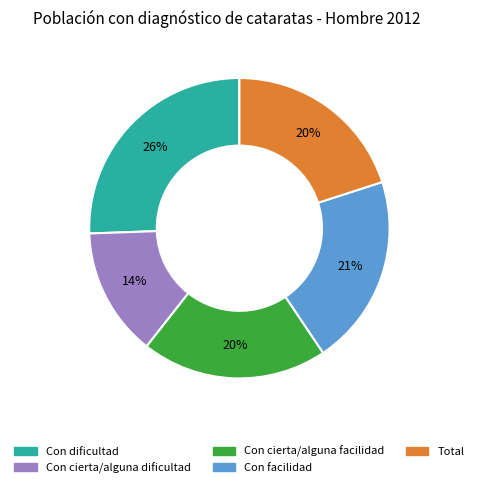

How many slices are in this pie chart?

5